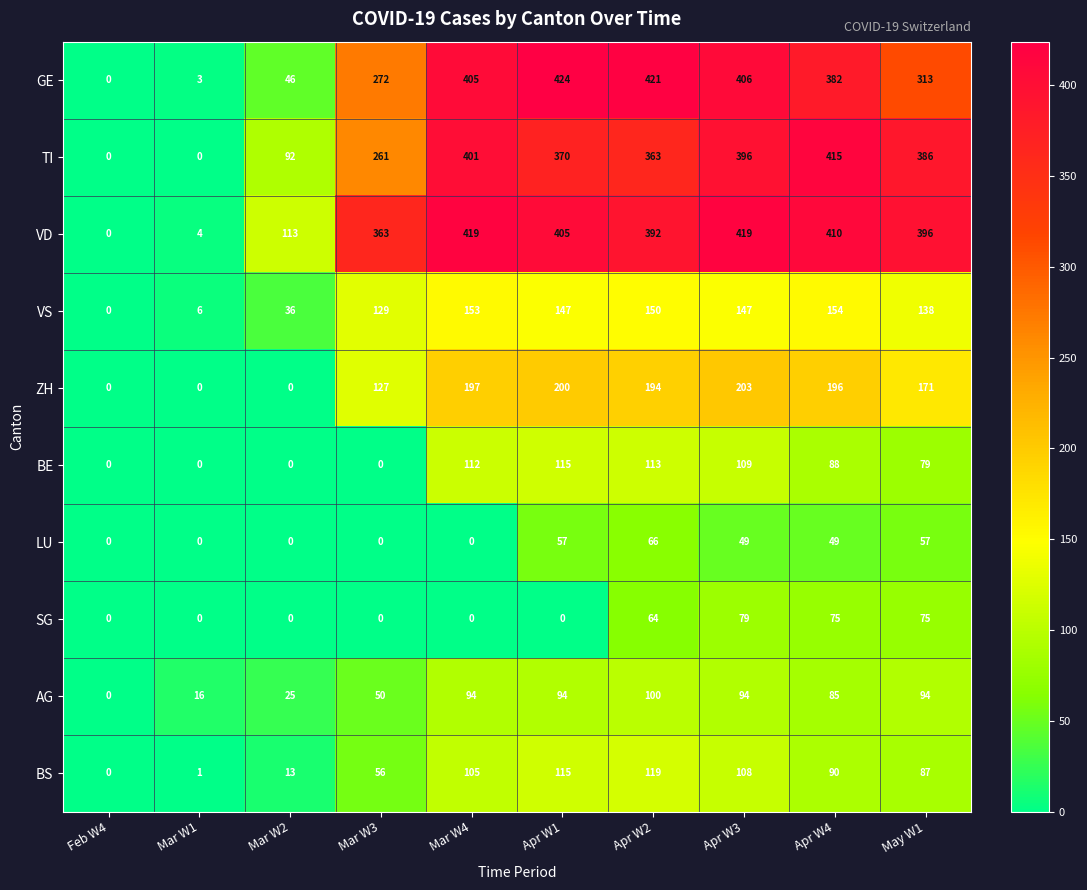

What is the difference between the second highest and minimum values in the VD series?

419